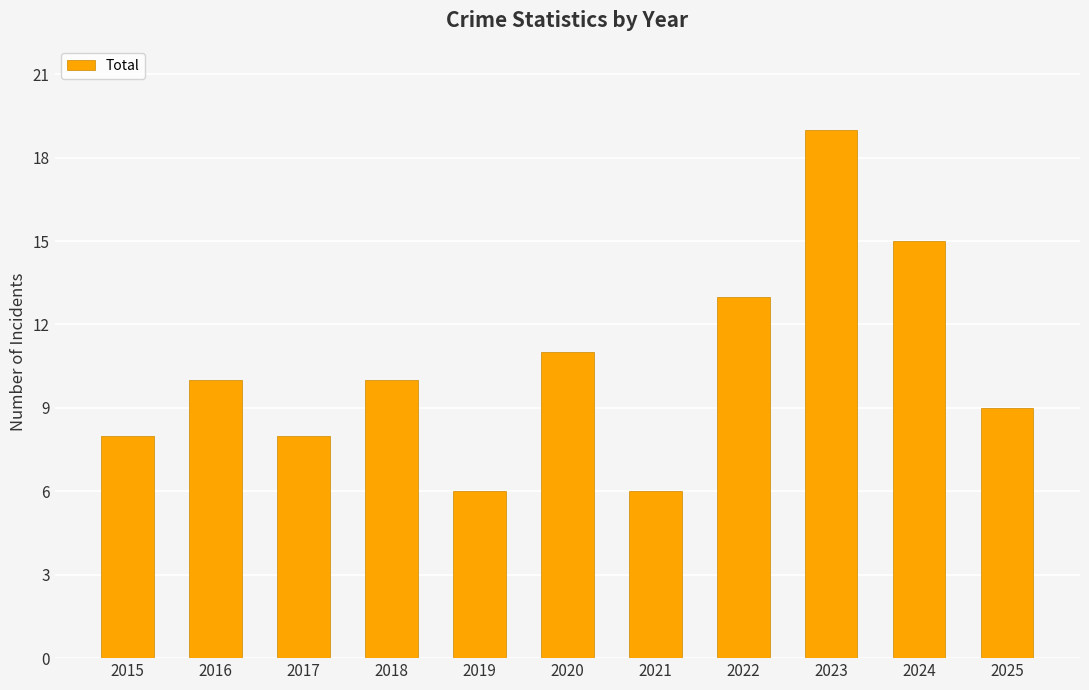

What is the maximum value shown in the chart?

19